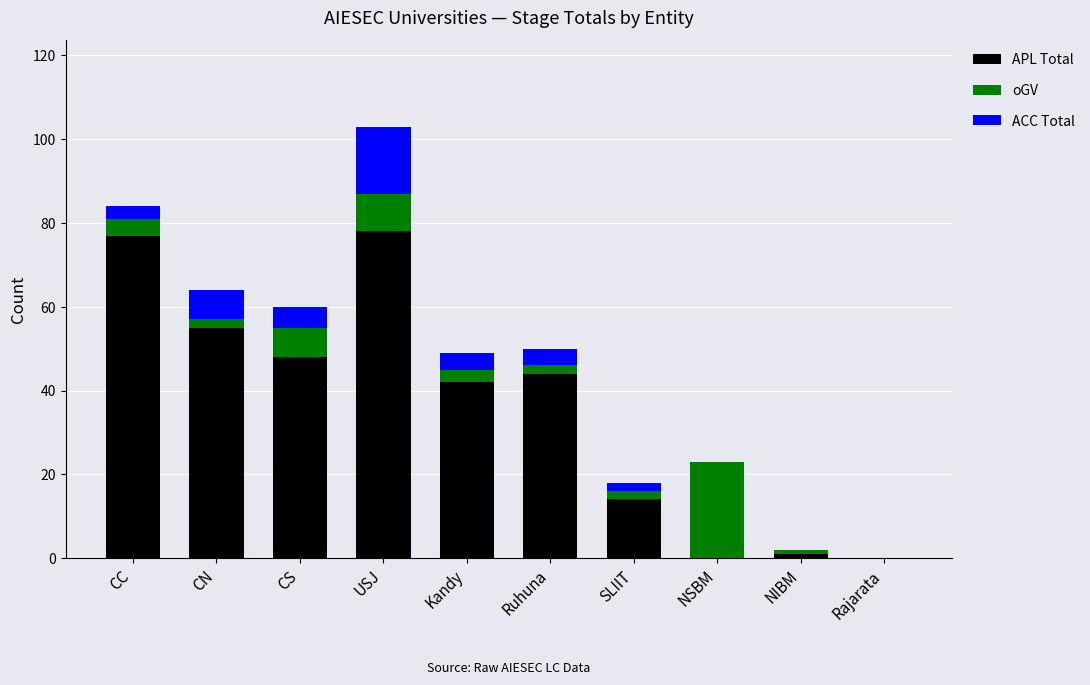

The value of APL Total at Rajarata is 29. True or false?

False